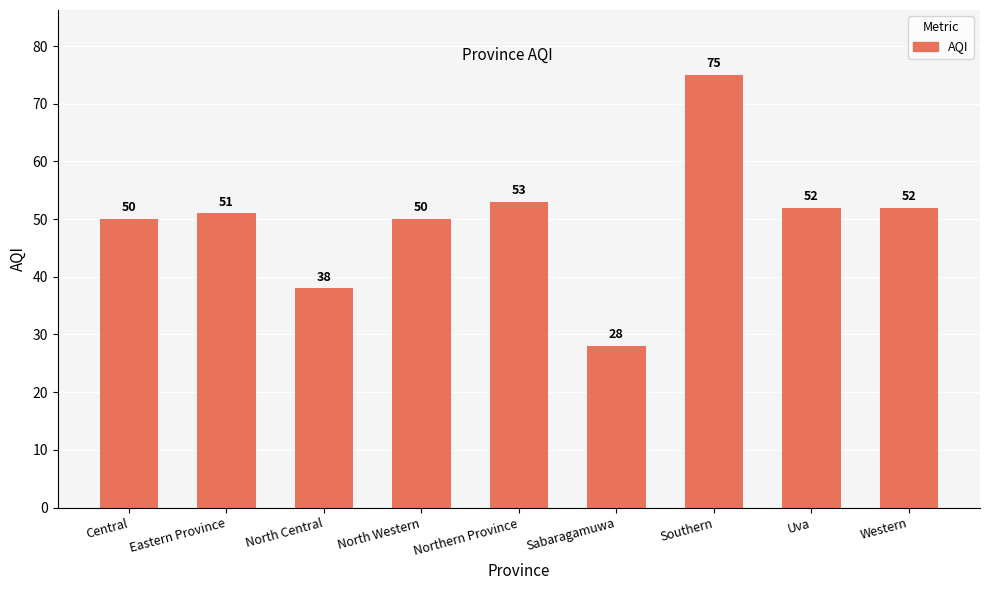

What is the greatest value displayed?

75